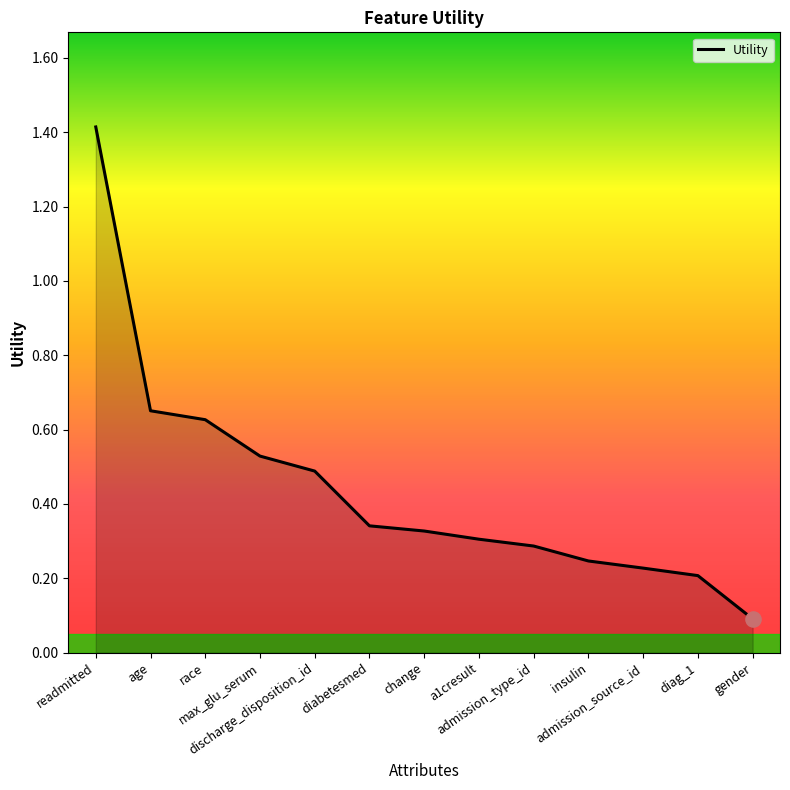

Between admission_type_id and max_glu_serum, which is larger?

max_glu_serum